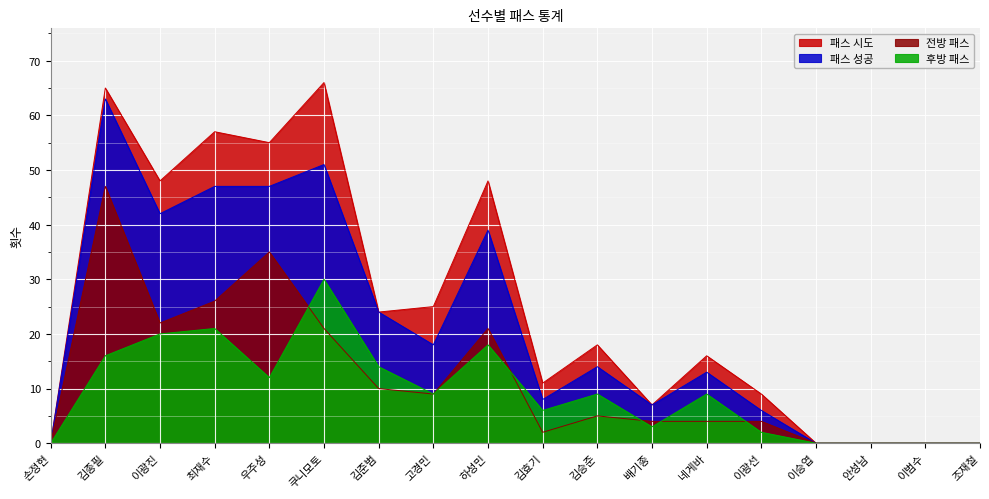

Reading left to right, list all the values displayed in this chart.

패스 시도: 0	65	48	57	55	66	24	25	48	11	18	7	16	9	0	0	0	0
패스 성공: 0	63	42	47	47	51	24	18	39	8	14	7	13	6	0	0	0	0
전방 패스: 0	47	22	26	35	21	10	9	21	2	5	4	4	4	0	0	0	0
후방 패스: 0	16	20	21	12	30	14	9	18	6	9	3	9	2	0	0	0	0